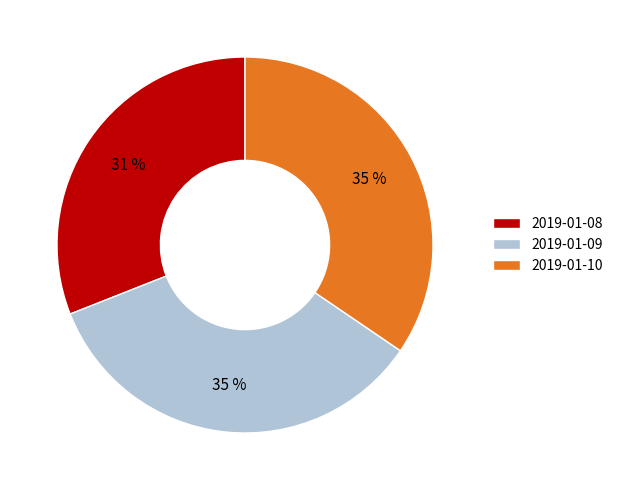

To the nearest percent, what is the average slice percentage?

33%